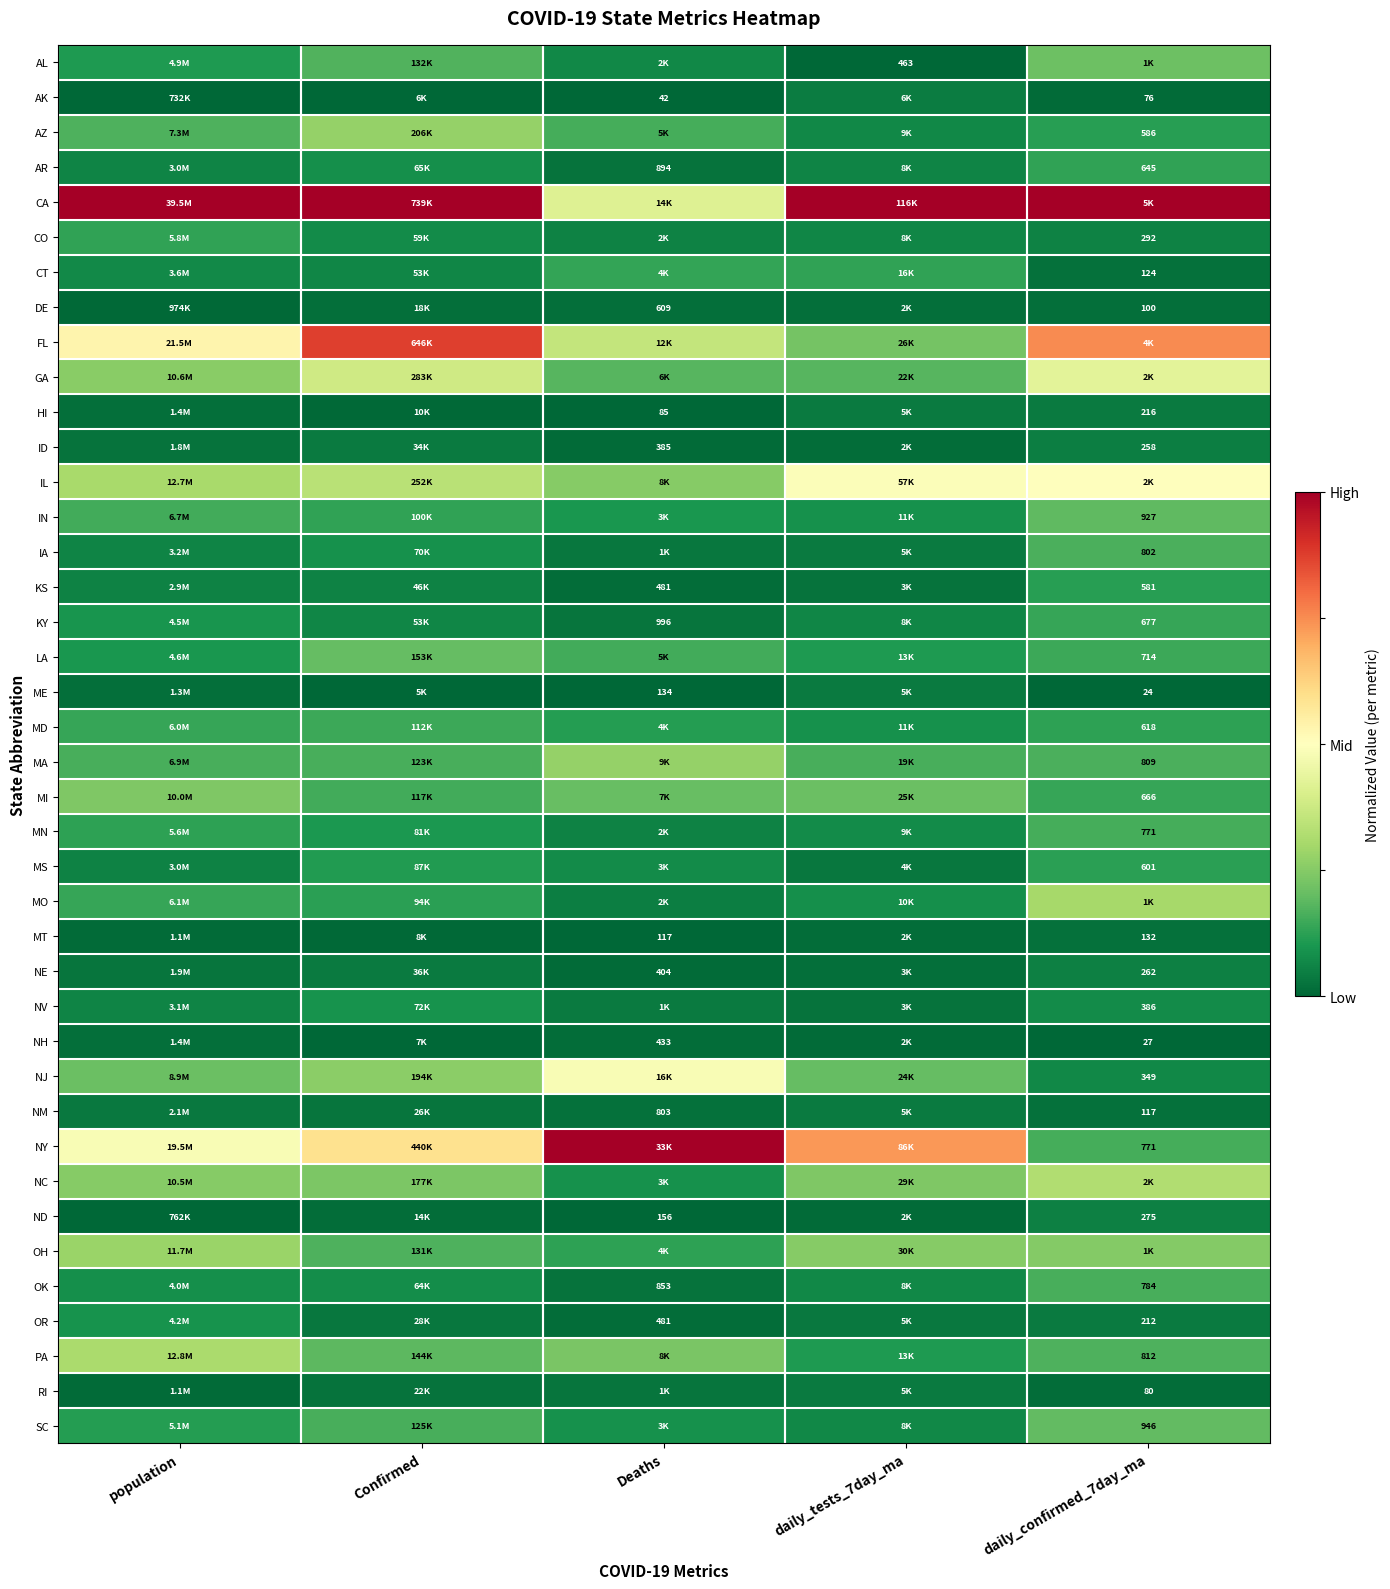

What is the difference between the highest and lowest values at daily_tests_7day_ma?

1.0